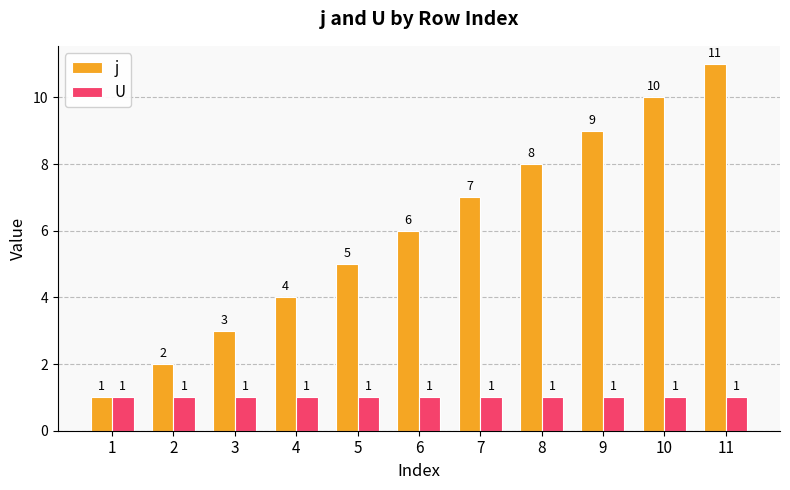

Are the bars grouped side by side (vs. stacked)?

Yes